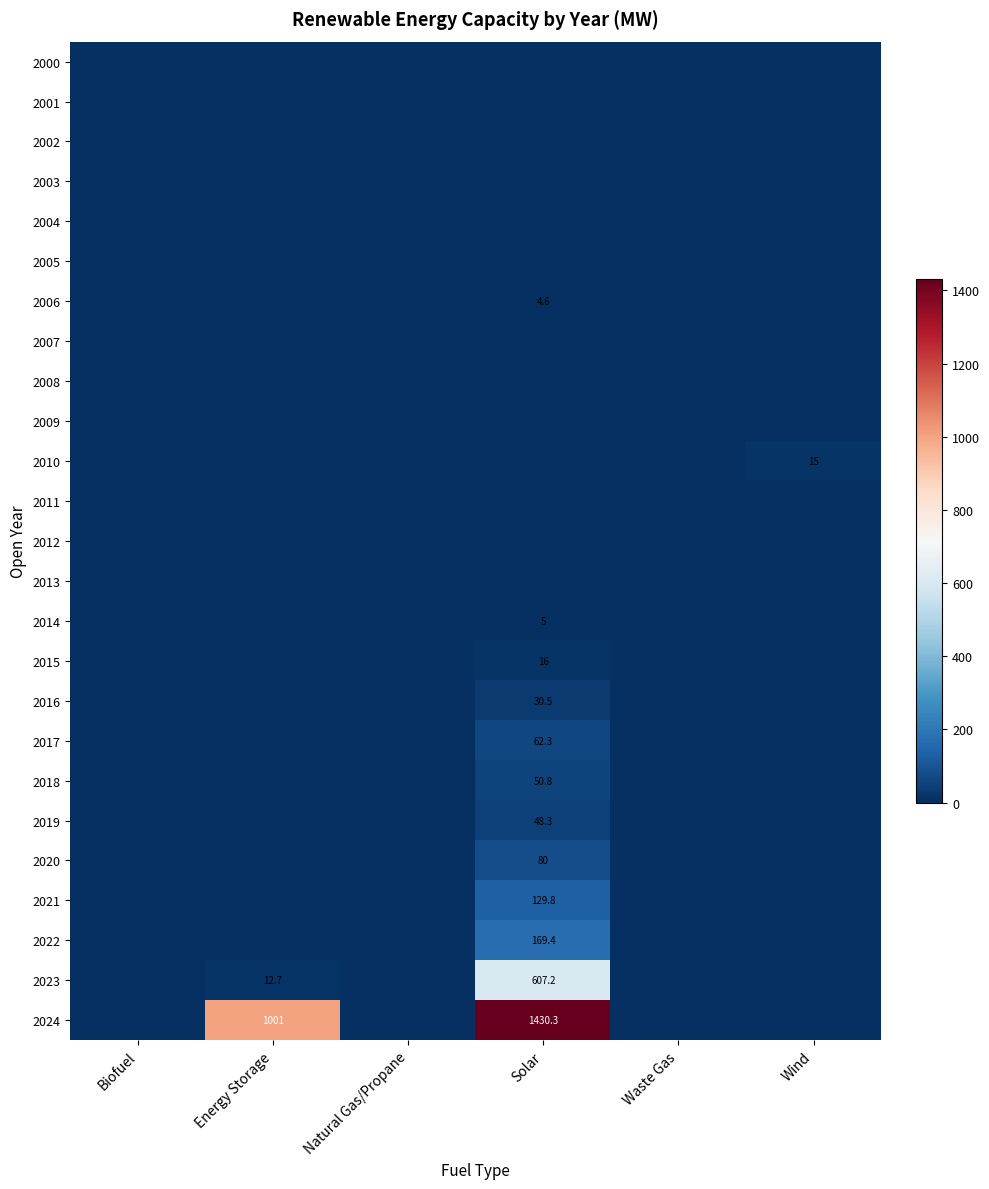

At how many categories does at least one series exceed 89?

2